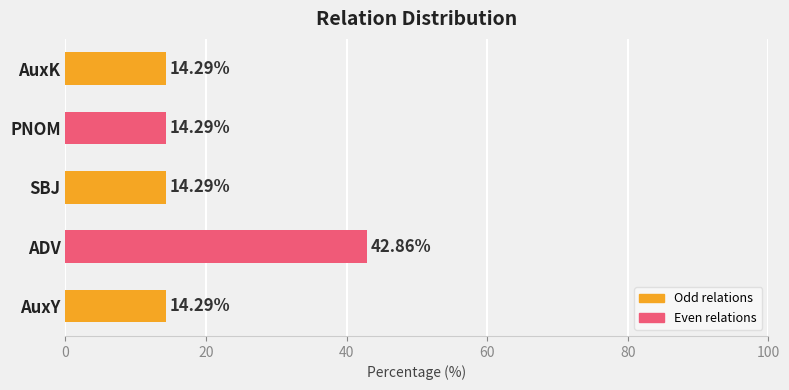

Which label corresponds to the largest value in the chart?

ADV